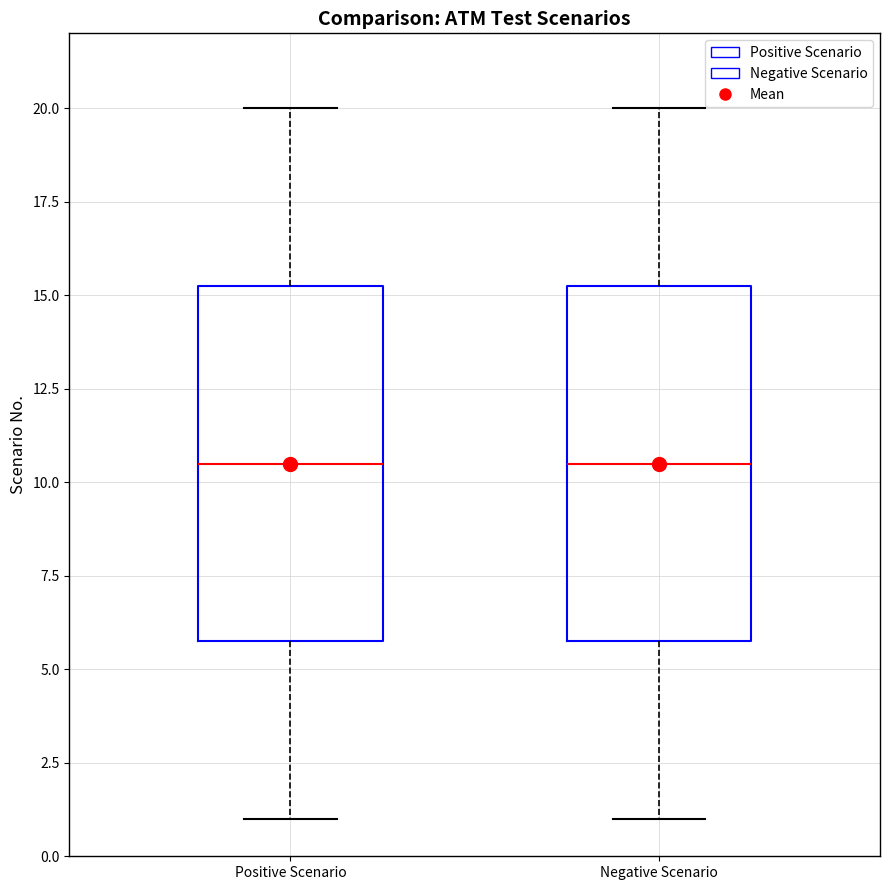

Reading left to right, read every box against the y-axis: the position of its median line, the range the box covers, and the ends of its whiskers. The values are not printed on the chart, so give them approximately, as read against the axis.

Positive Scenario: median 10.5, box 6.0 to 15.5, whiskers 1.0 to 20.0
Negative Scenario: median 10.5, box 6.0 to 15.5, whiskers 1.0 to 20.0